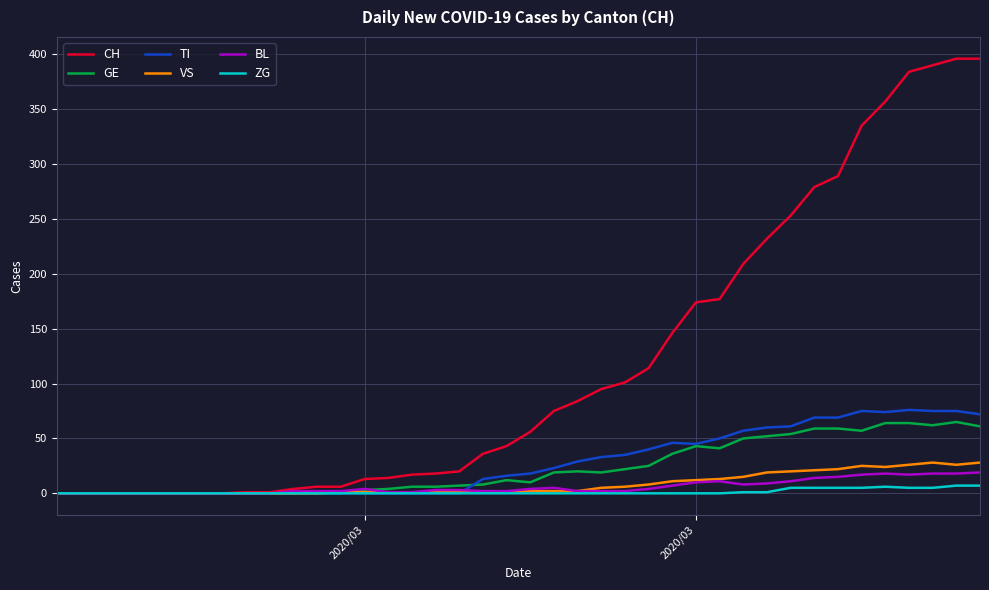

What is the maximum value for CH?

396